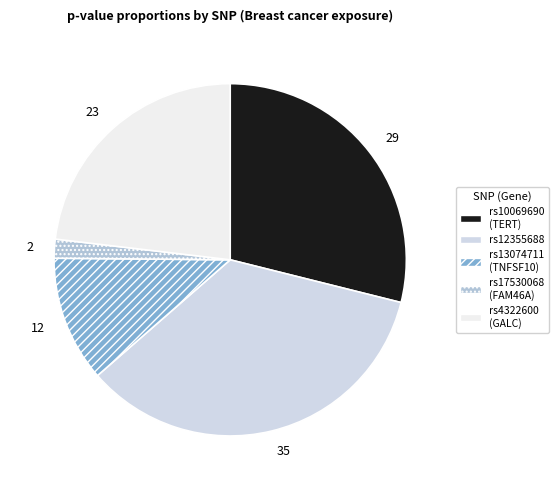

Count the number of slices in the pie.

5